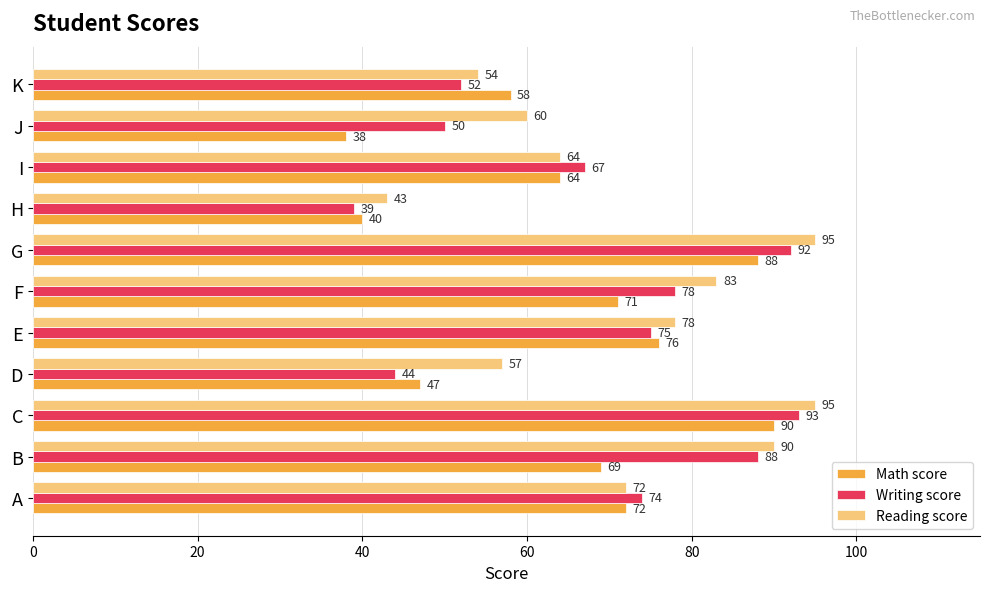

What value does the Math score series have at C?

90